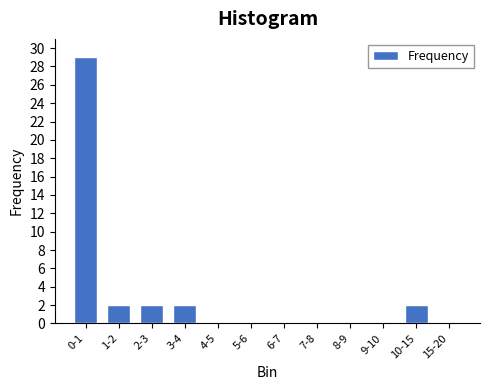

Reading left to right, extract all data points from this chart.

0-1=29	1-2=2	2-3=2	3-4=2	4-5=0	5-6=0	6-7=0	7-8=0	8-9=0	9-10=0	10-15=2	15-20=0